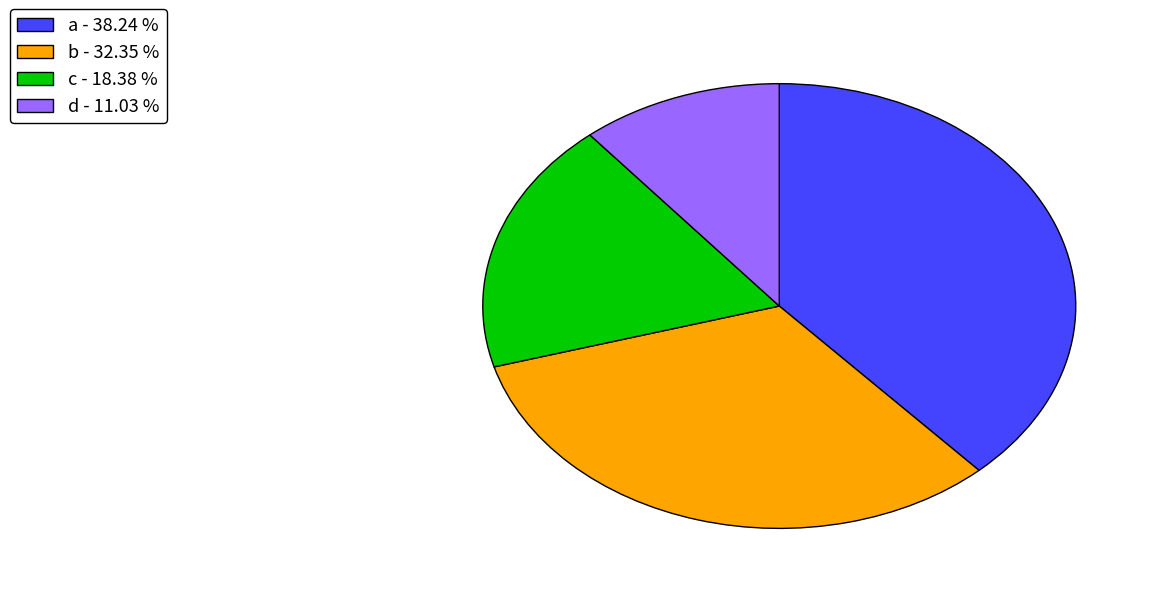

What is the ratio of the value at b to the value at a?

0.8